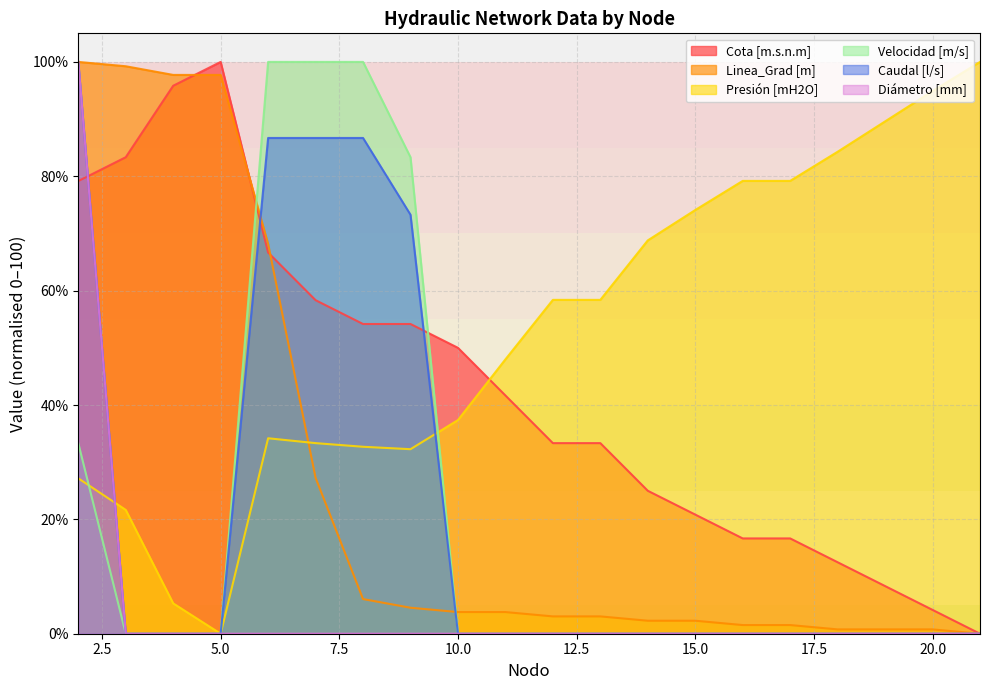

Is it true that Diámetro [mm] equals 68.0 at 6?

False